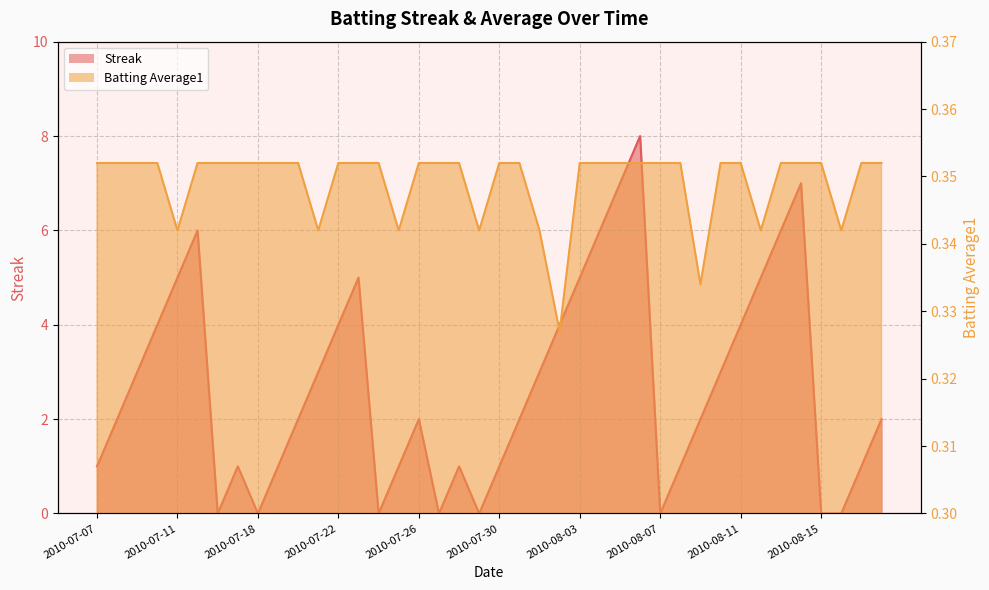

The Streak series shows 1.8 at 2010-07-19. True or false?

False